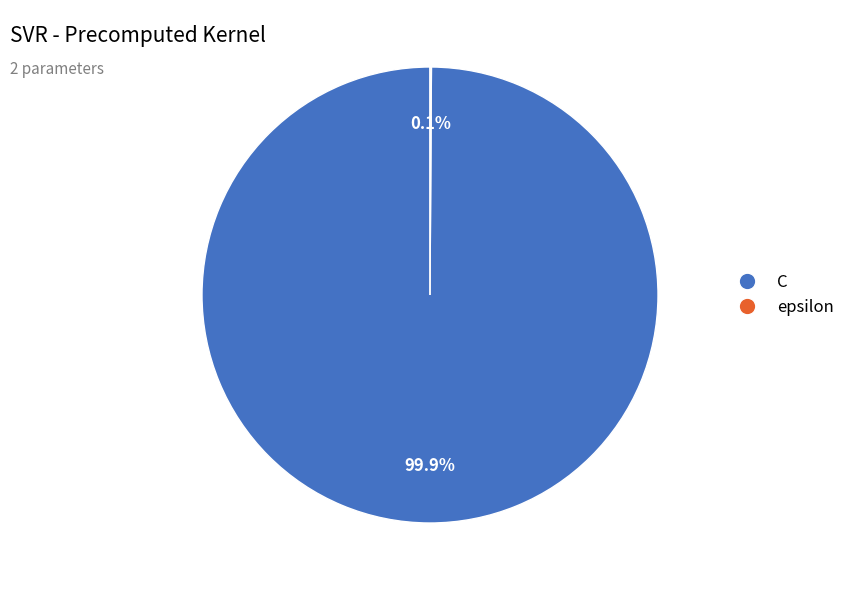

How much of the chart is everything except C?

0.1%